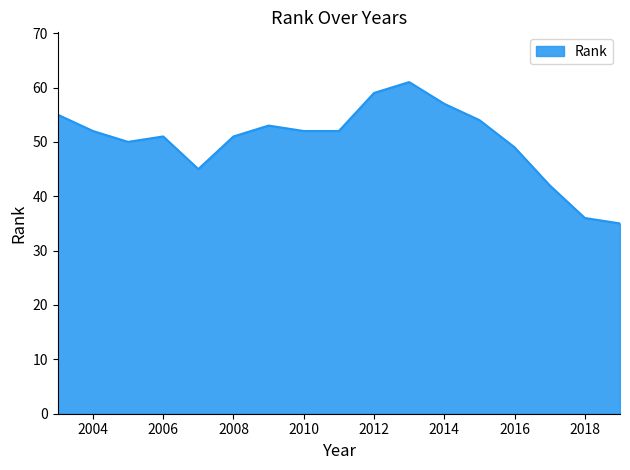

What is the minimum value shown in the chart?

35